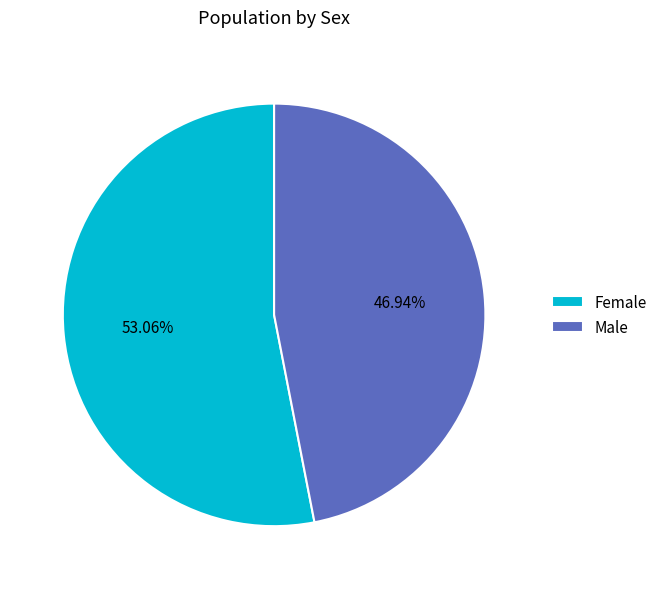

Is there a majority slice in this chart?

Yes